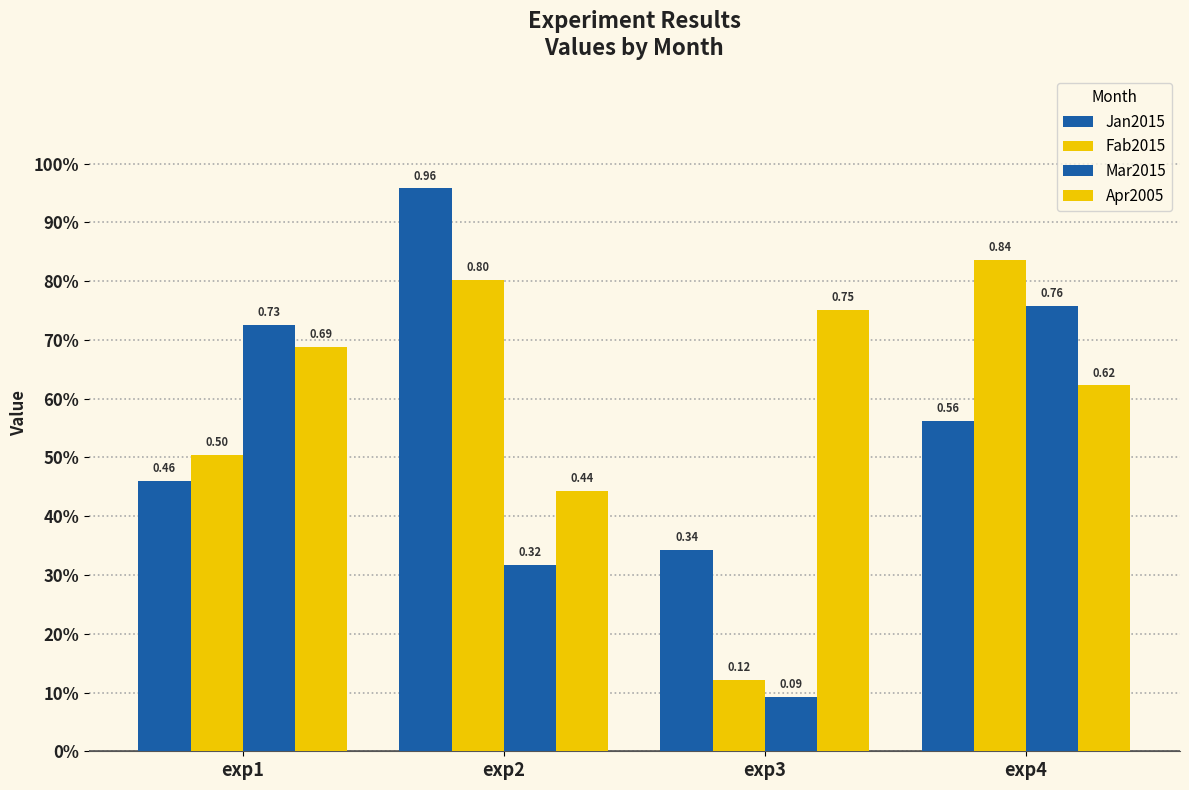

What is the difference between the maximum and minimum values in the Jan2015 series?

0.6